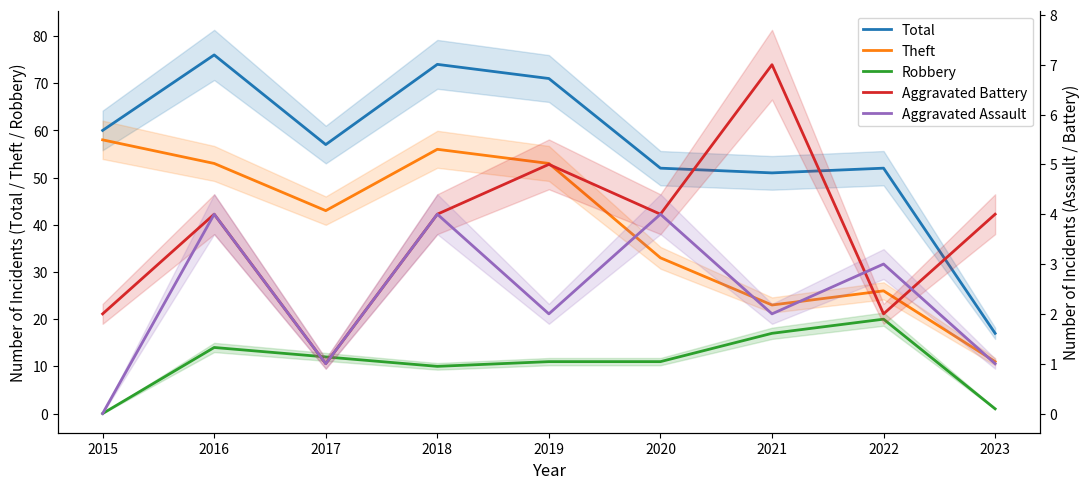

What is the value of the Theft point at the 8th from the left?

26